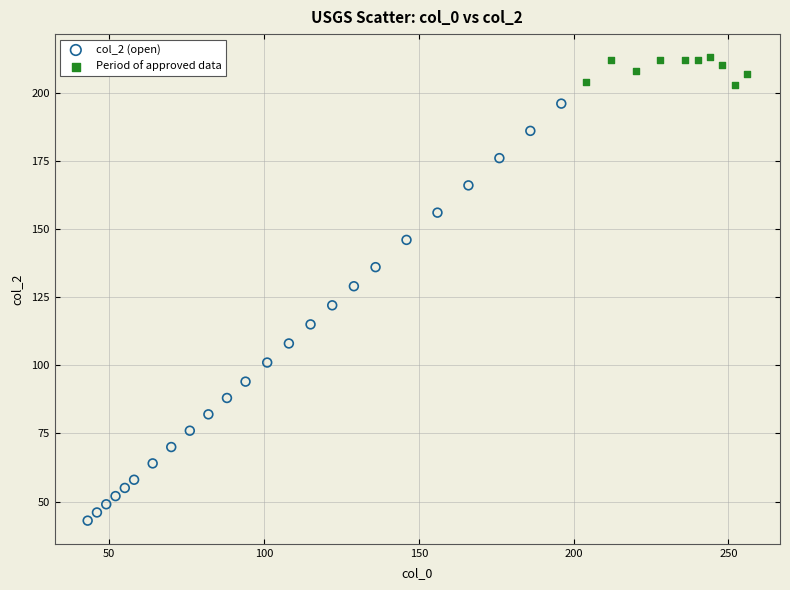

Which series has the widest spread of Y values?

col_2 (open)